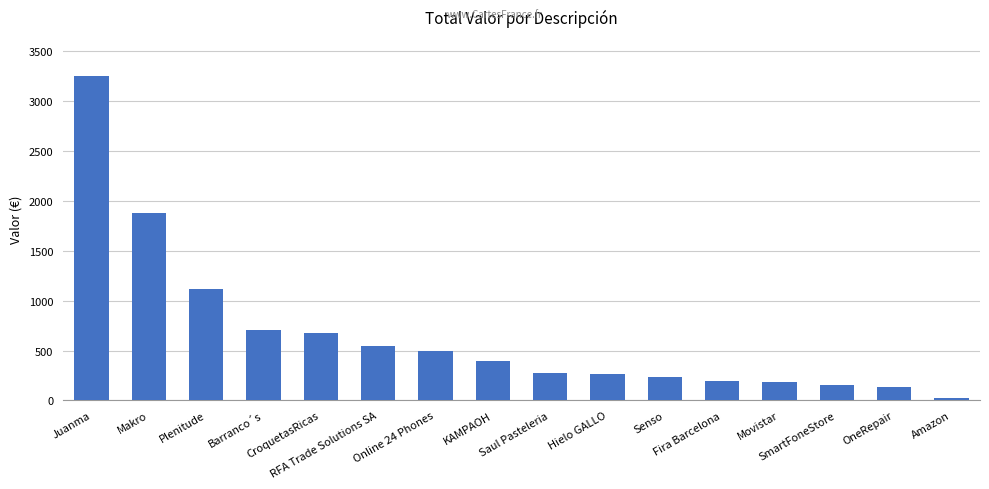

How many bars are there in total?

16